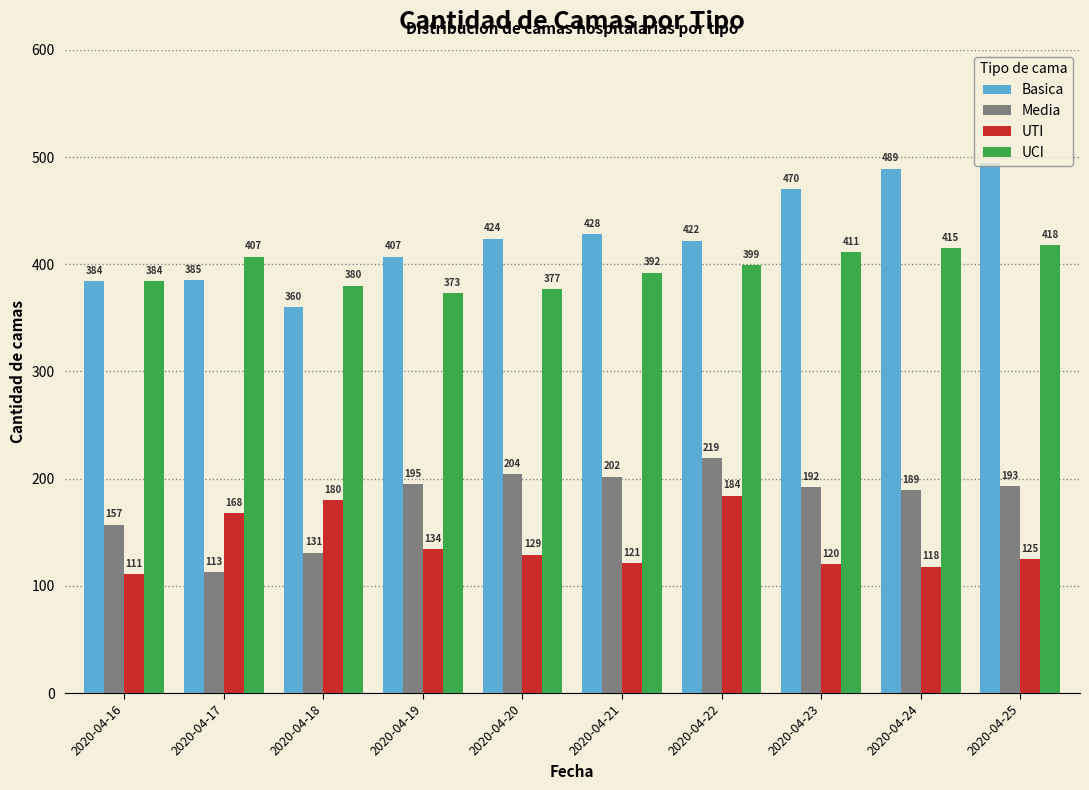

At how many categories does at least one series exceed 144?

10